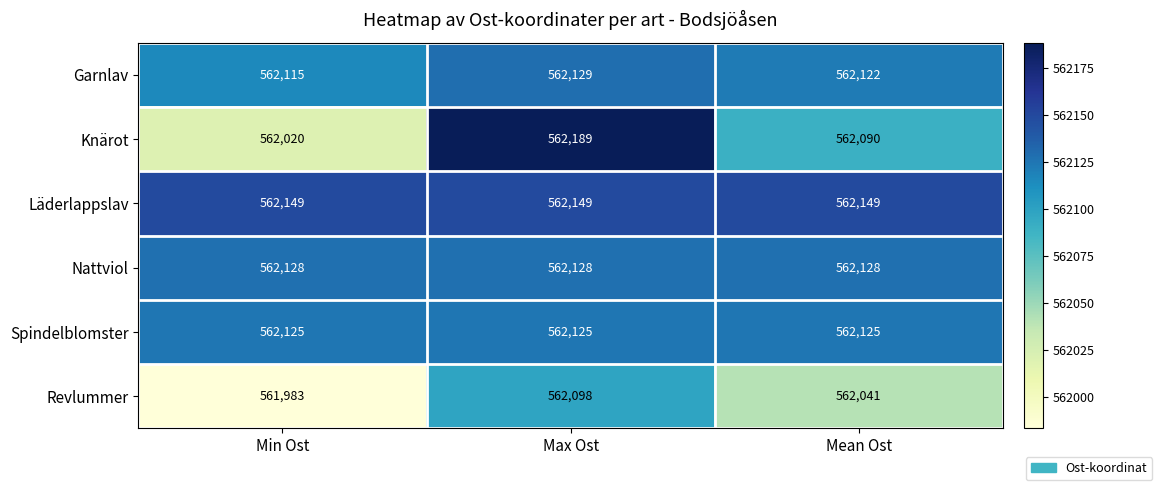

What is the minimum value for Revlummer?

561983